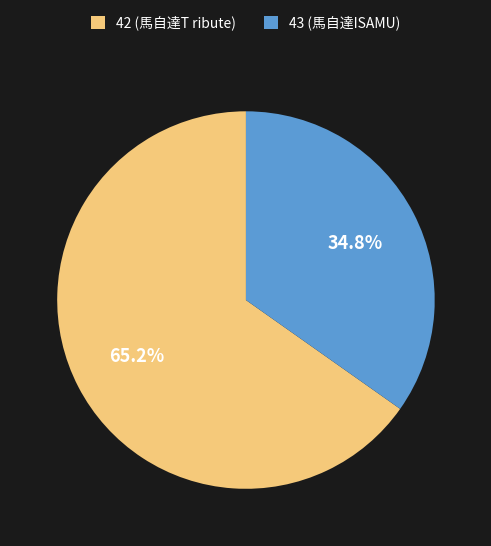

Which category has the biggest portion of the pie?

42 (馬自達T ribute)